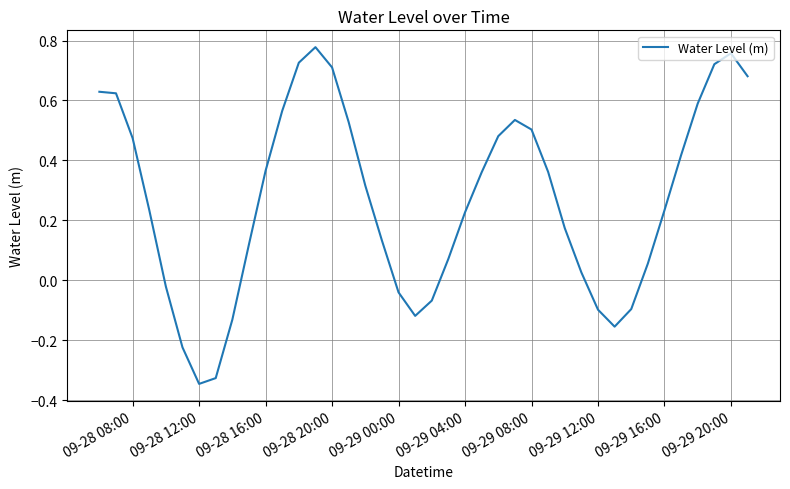

What is the difference between the second highest and minimum values?

1.1